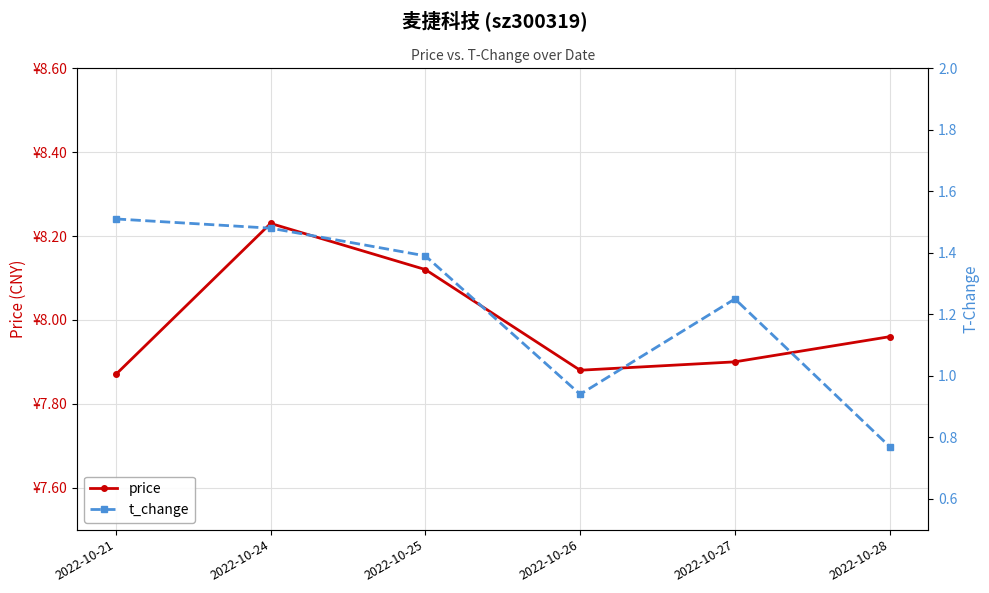

Between 2022-10-21 and 2022-10-28, which series saw the biggest shift?

t_change